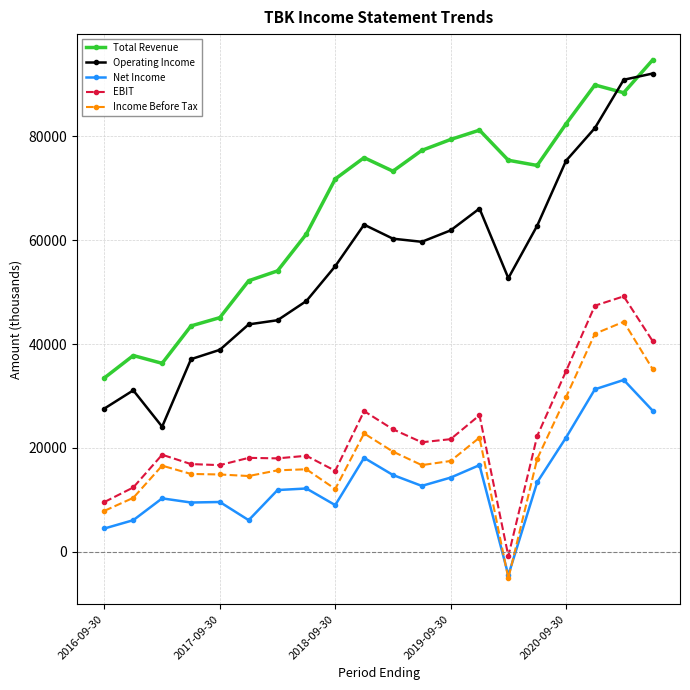

What is the greatest value displayed?

94700